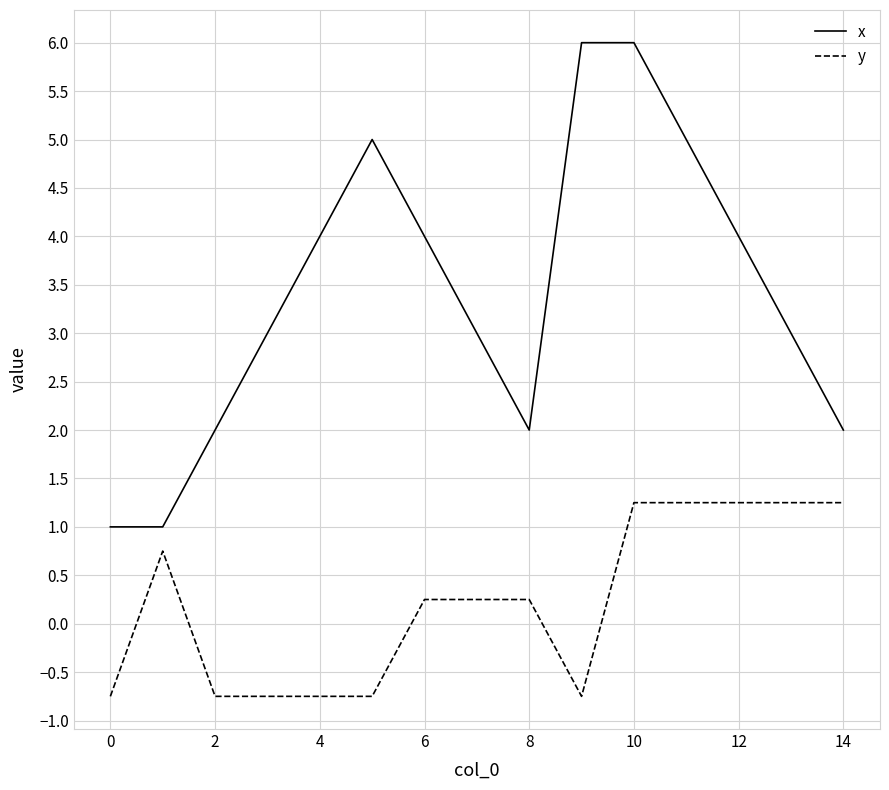

Does the chart display data point markers on the line(s)?

No